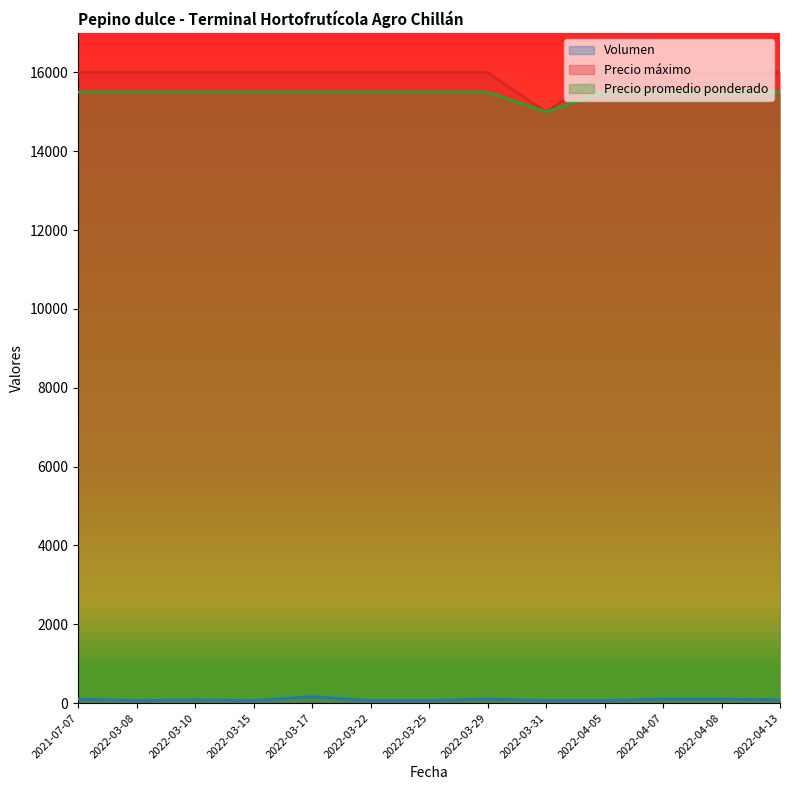

What is the maximum value shown in the chart?

16000